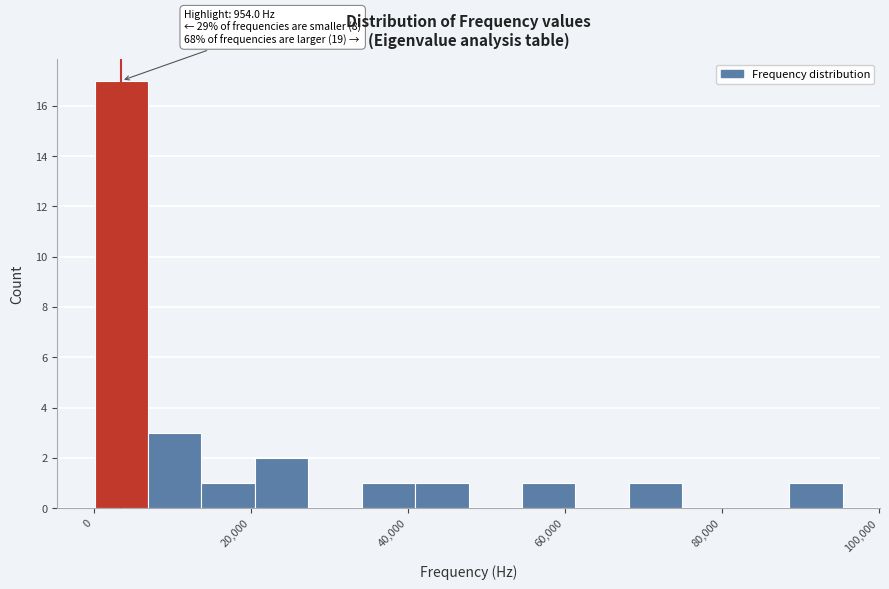

Around what value on the x-axis is the tallest bar? Give the approximate position of its centre, as read against the axis.

4000